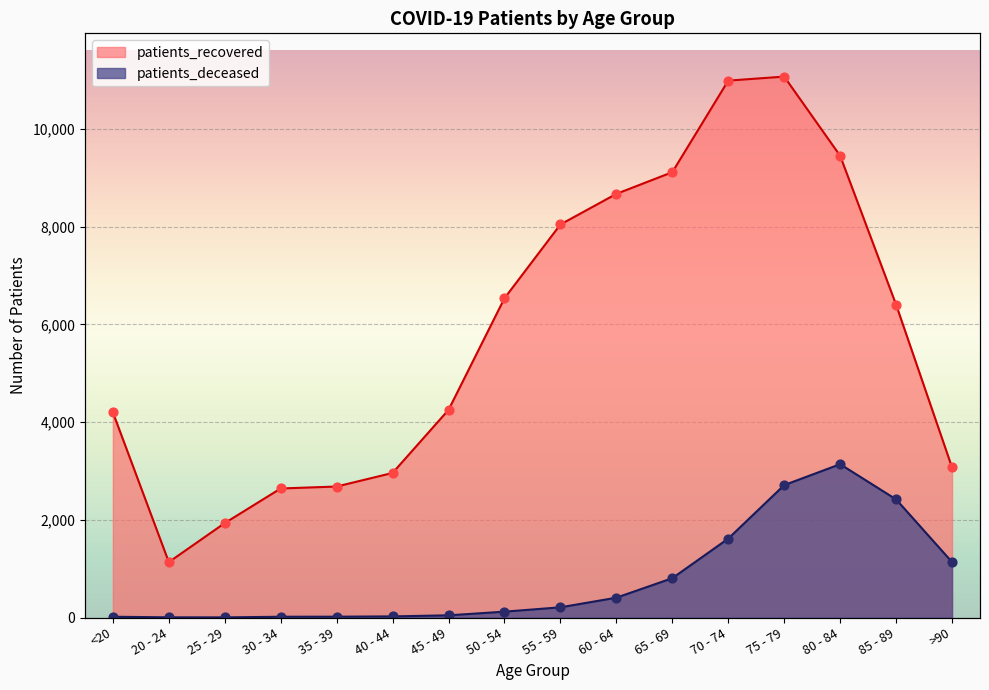

At which category is the sum across all series the highest?

75 - 79